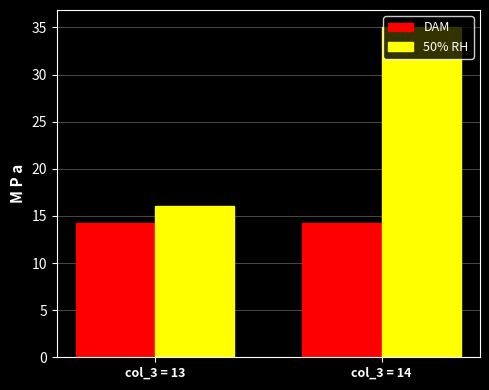

The value of 50% RH at col_3 = 13 is 16.1. True or false?

True